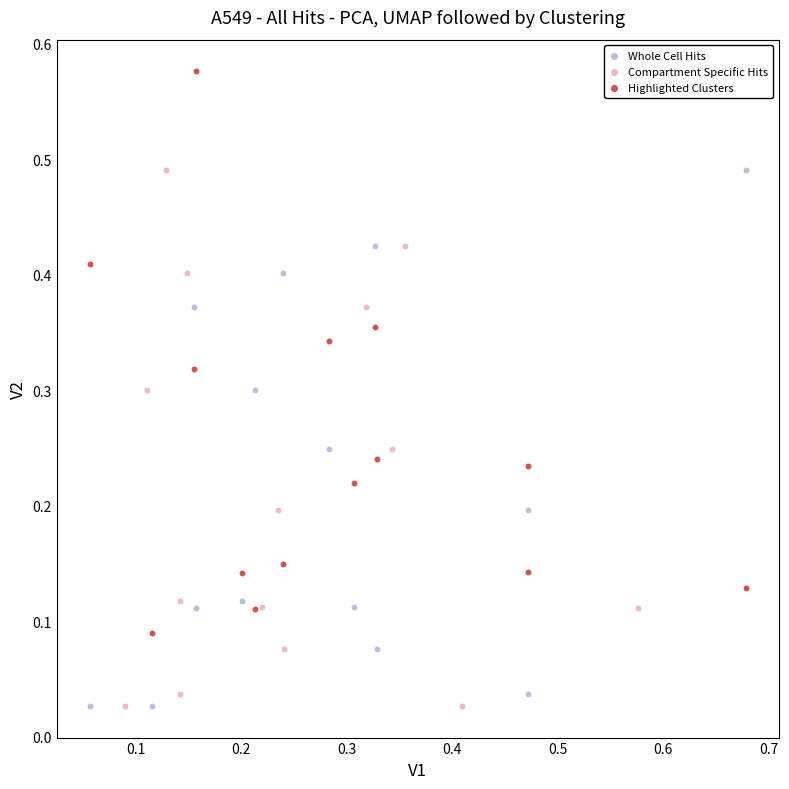

Which series contains the highest Y value?

Highlighted Clusters